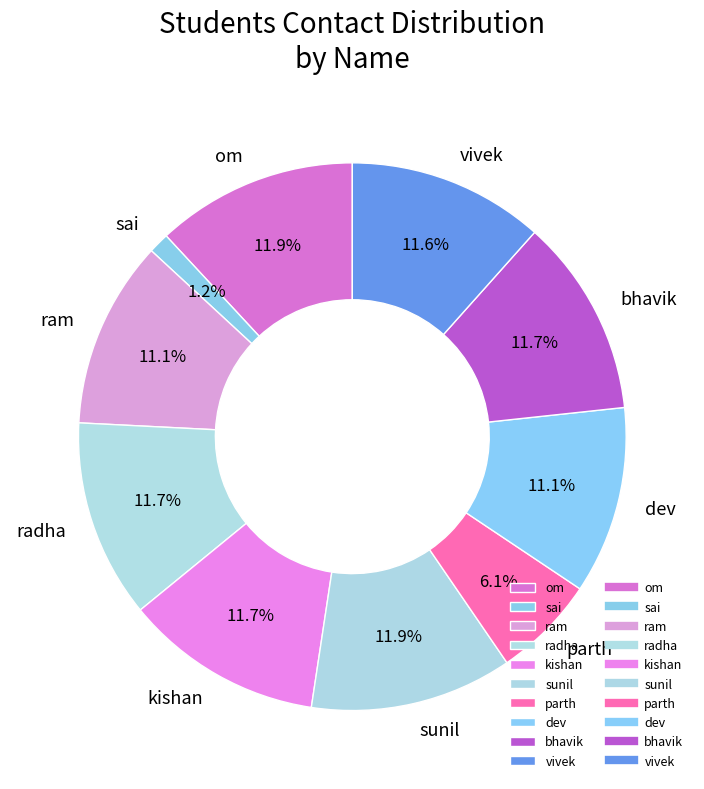

To the nearest percent, what portion does ram represent?

11%